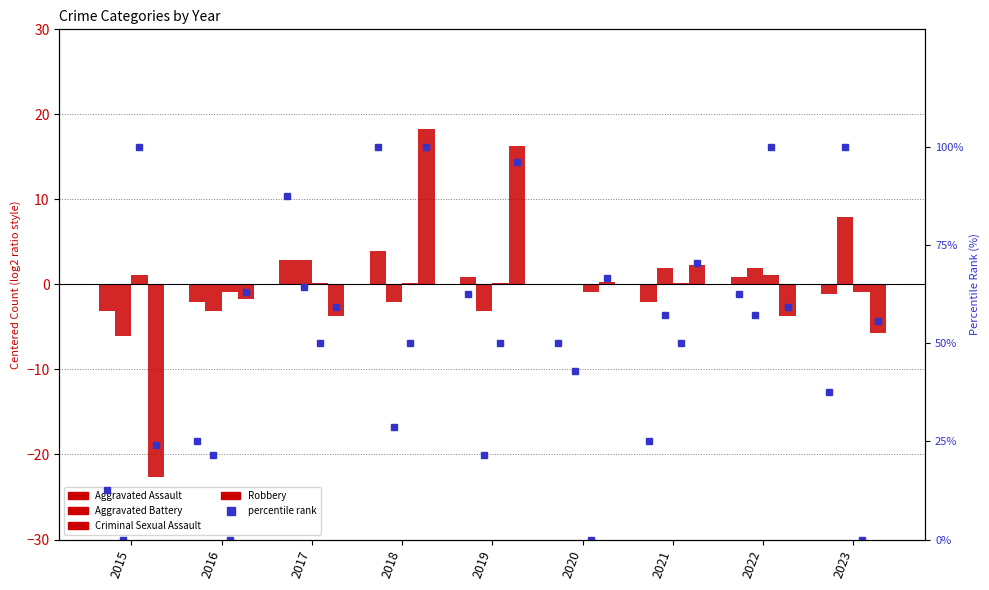

List the labels in order of Robbery value, smallest first.

2015, 2023, 2017, 2022, 2016, 2020, 2021, 2019, 2018